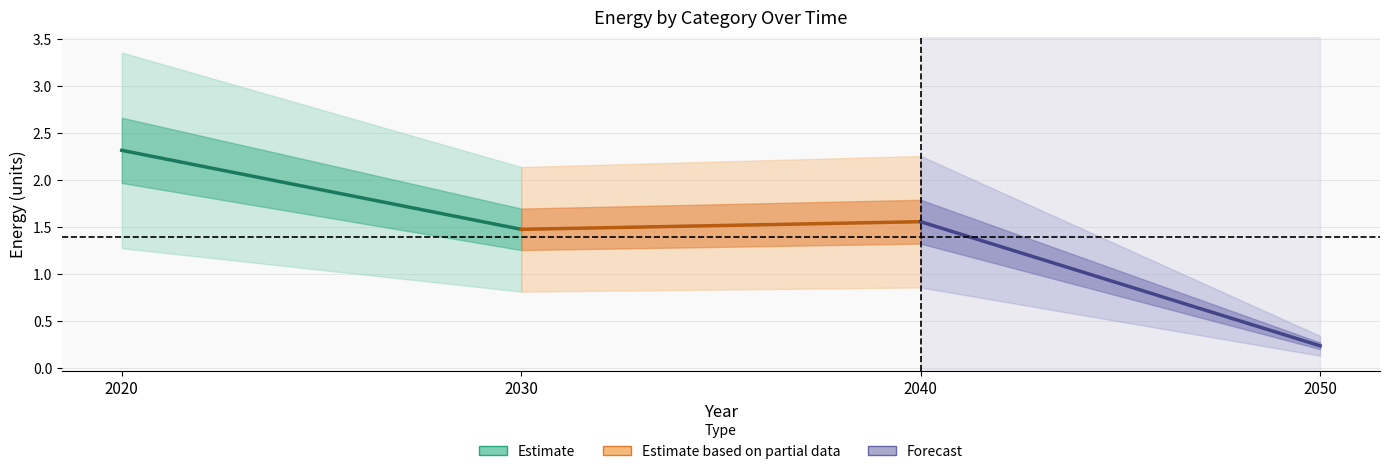

What is the maximum value for Customer_Transport (Estimate)?

2.3